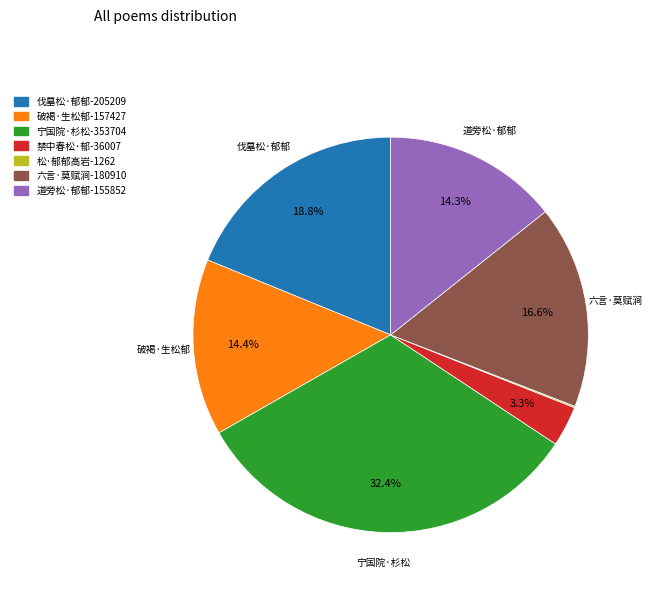

To the nearest percent, what is the average slice percentage?

14%